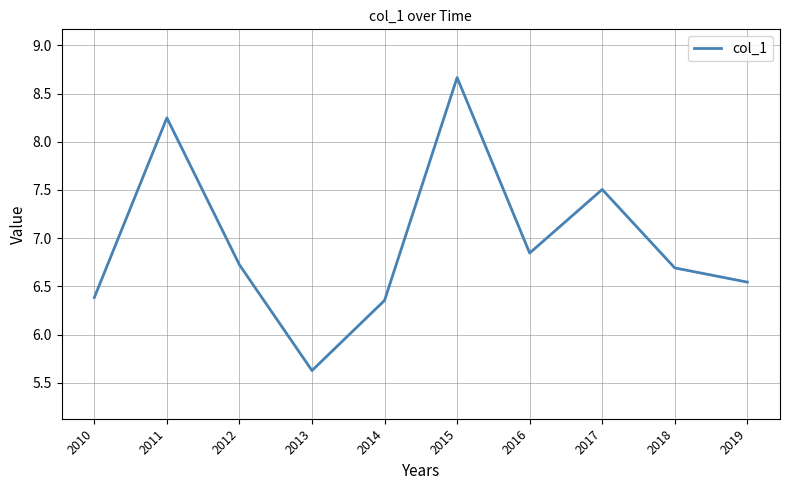

Which label corresponds to the largest value in the chart?

2015